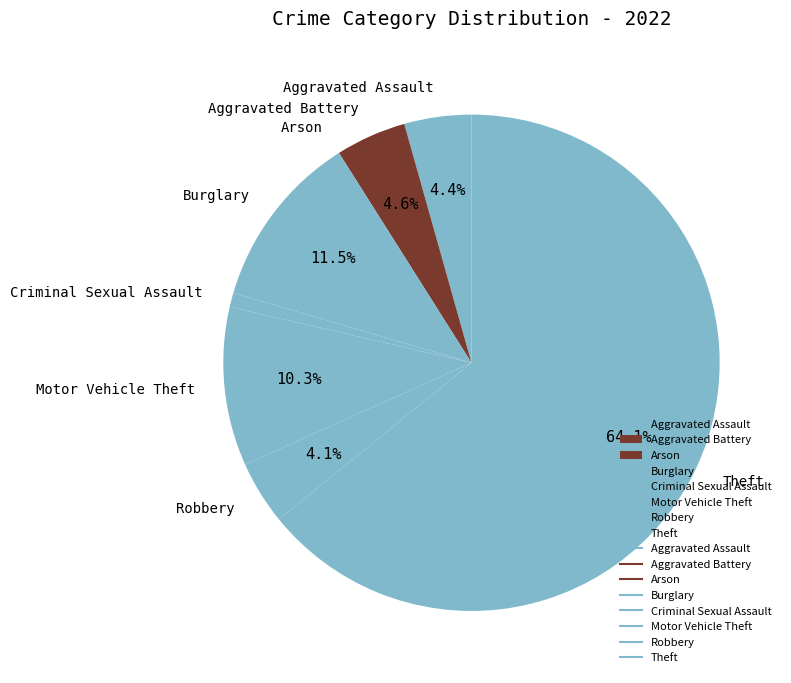

What is the ratio of the value at Robbery to the value at Aggravated Battery?

0.9